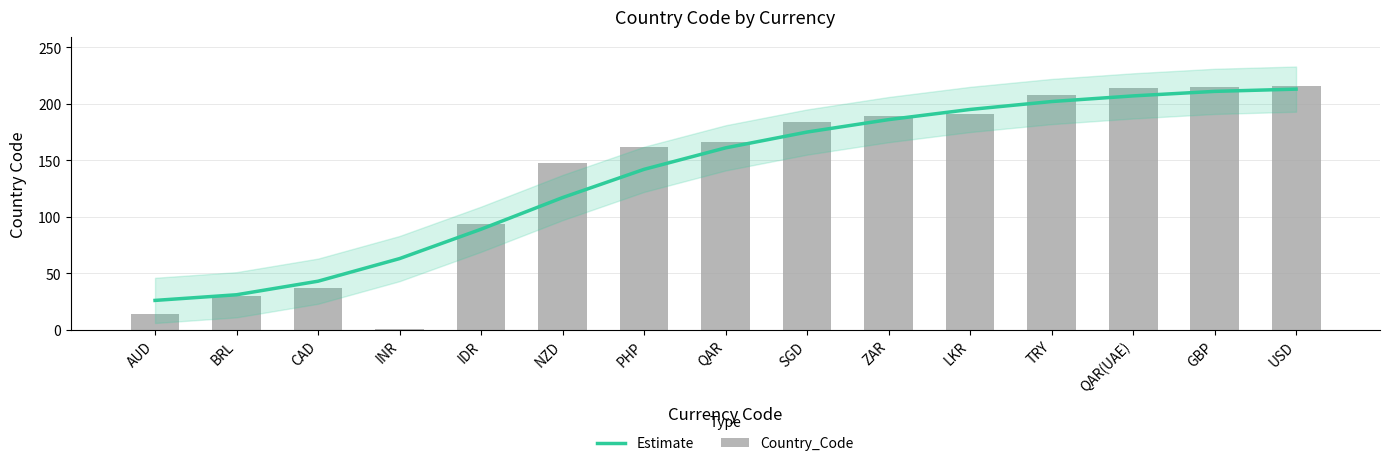

Between SGD and USD, which series saw the biggest shift?

Estimate